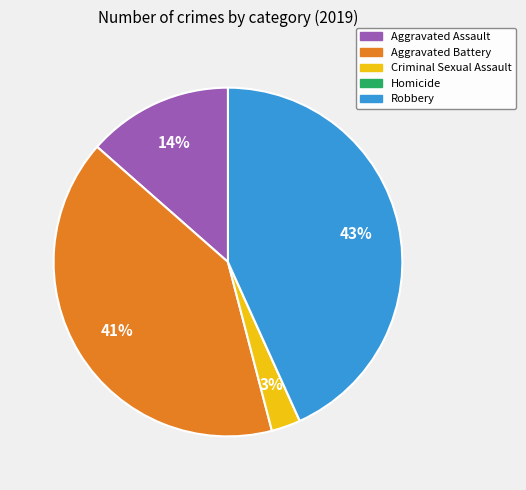

Which has a higher value, Robbery or Criminal Sexual Assault?

Robbery